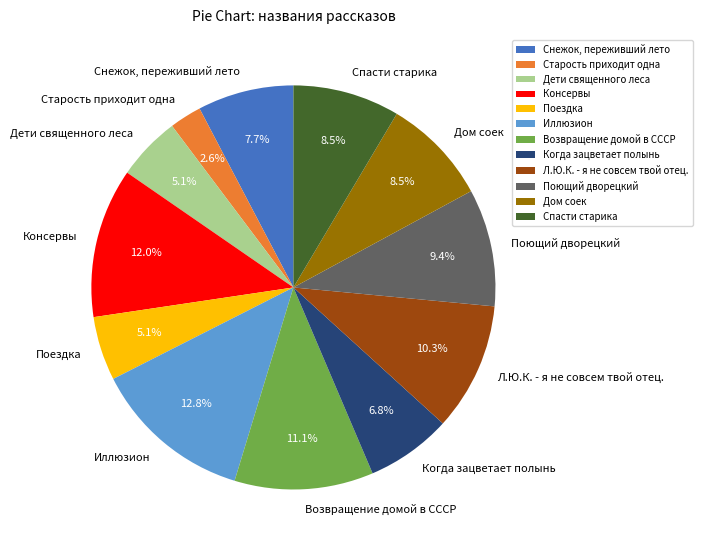

Does Дом соек account for over 50% of the chart?

No